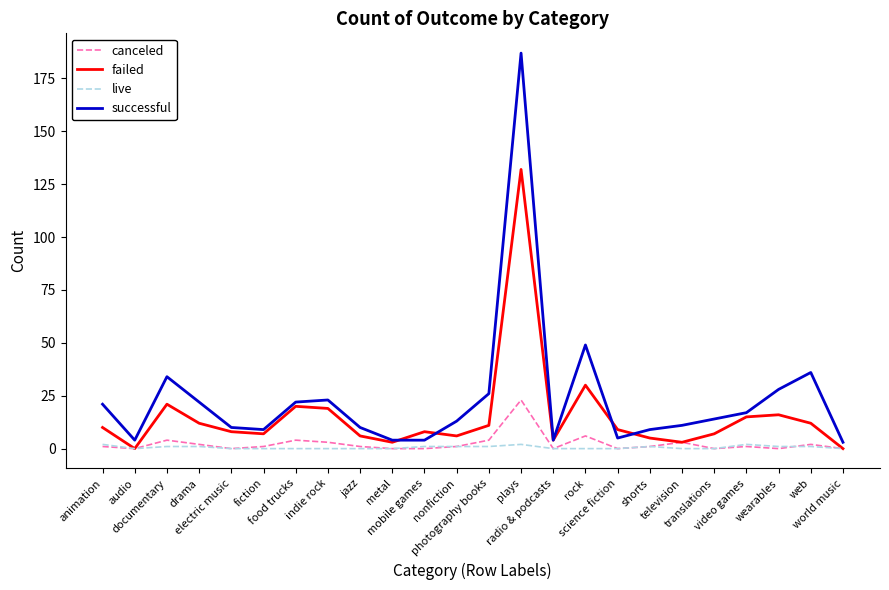

How many lines are shown in the chart?

4